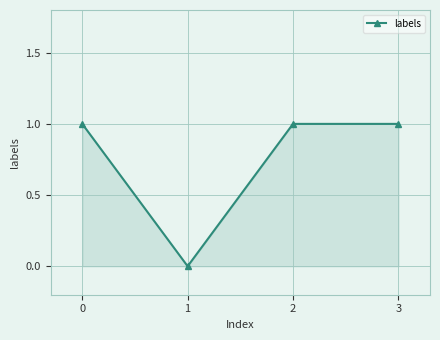

Reading left to right, list all the values displayed in this chart.

1	0	1	1